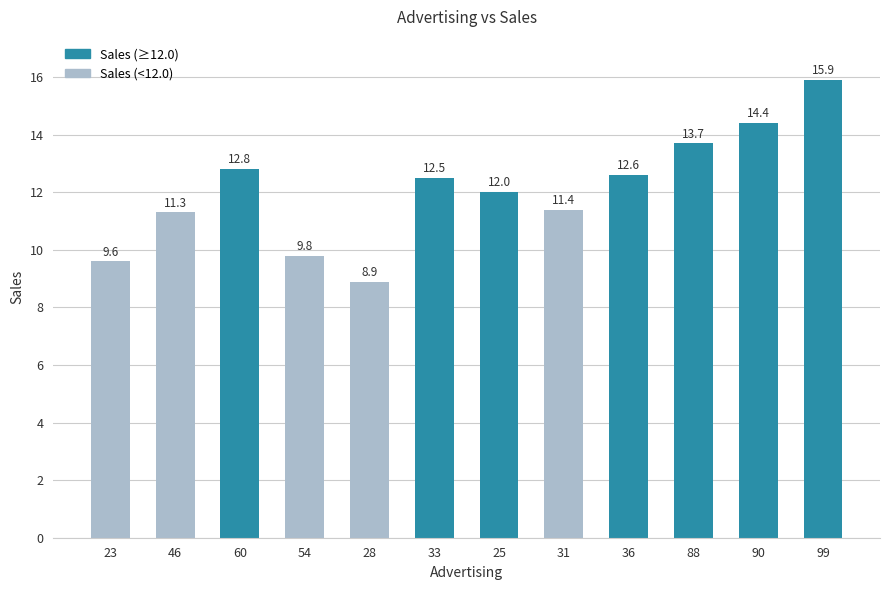

At which label is the value closest to 12?

25